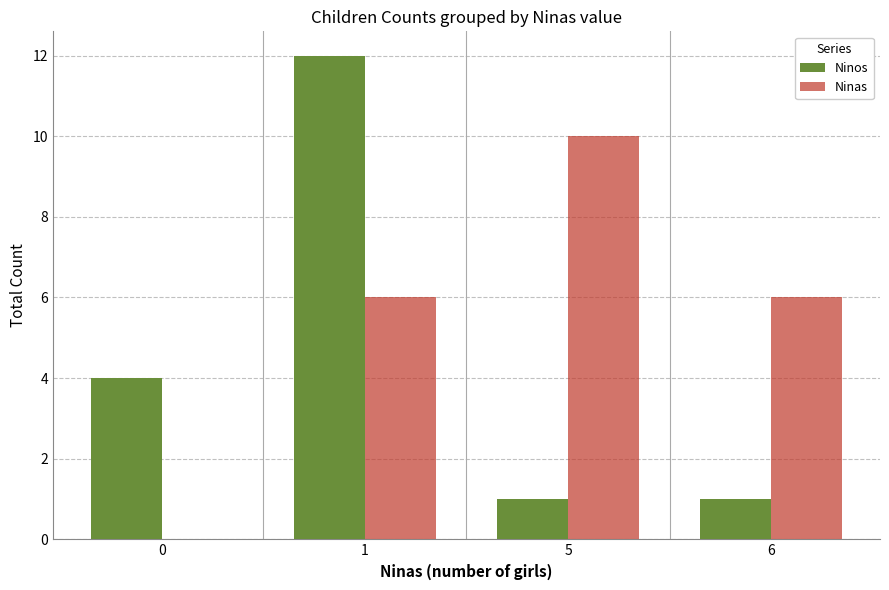

What is the difference between the Ninas values at 0 and 1?

6